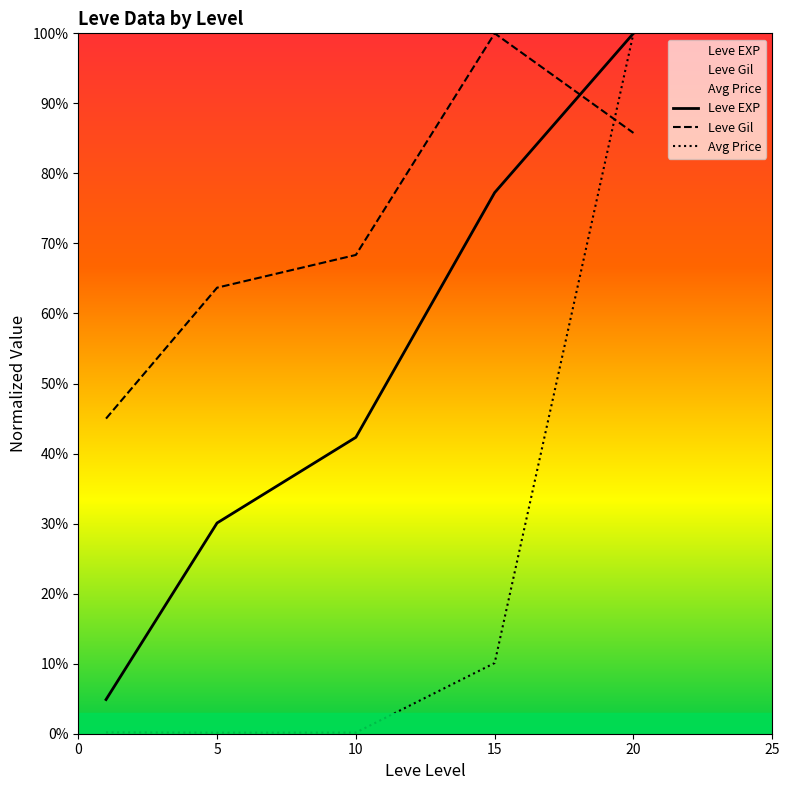

What is the greatest value displayed?

100.0